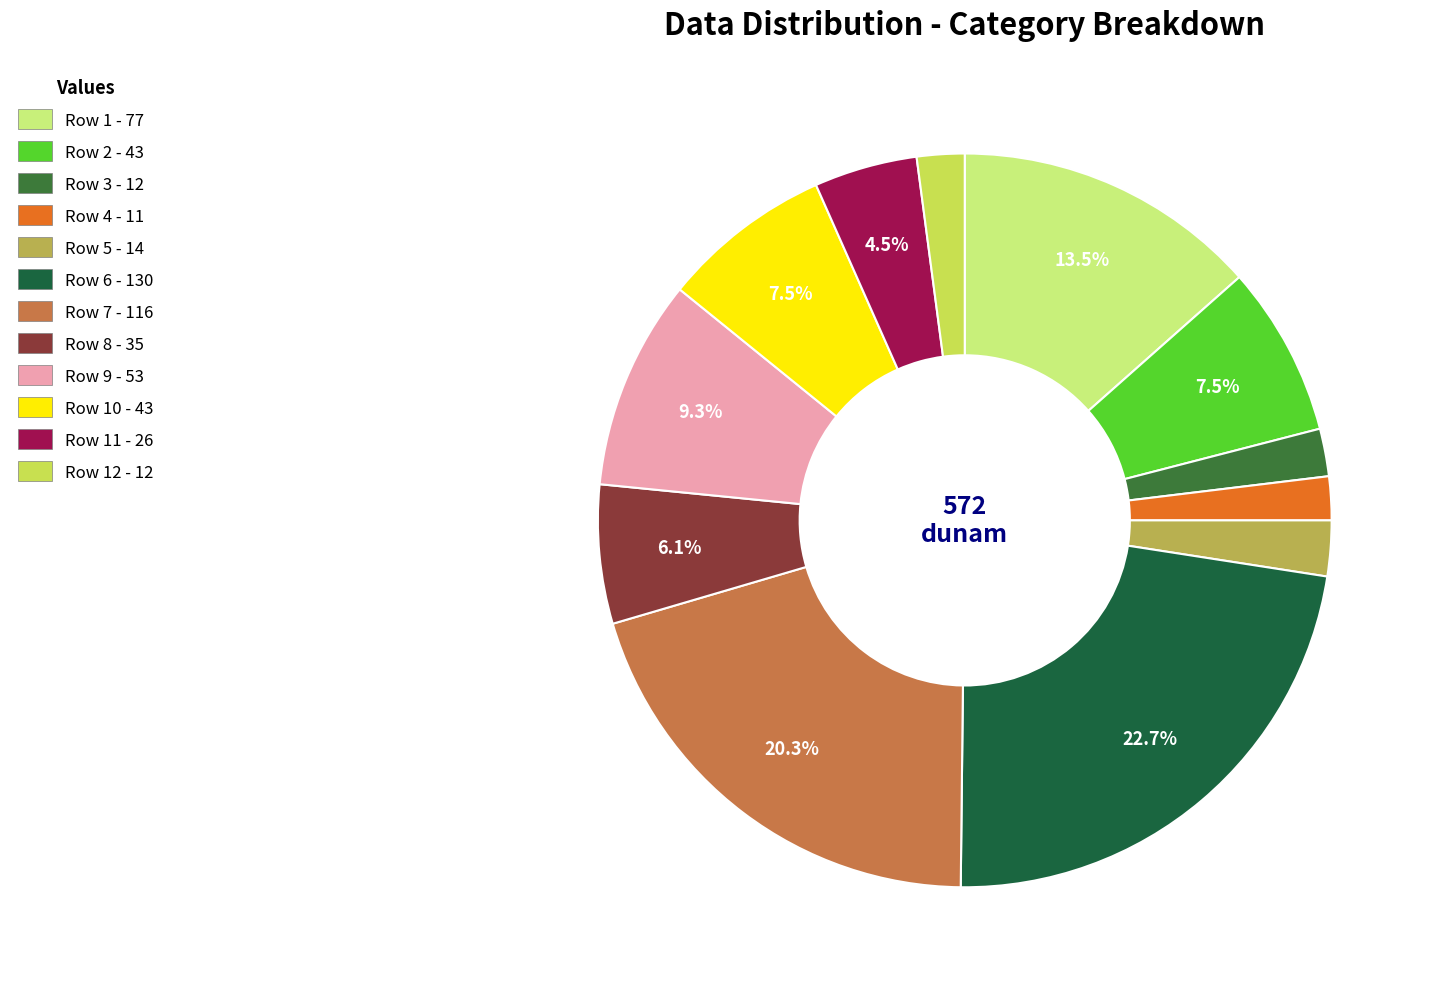

How many slices are in this pie chart?

12